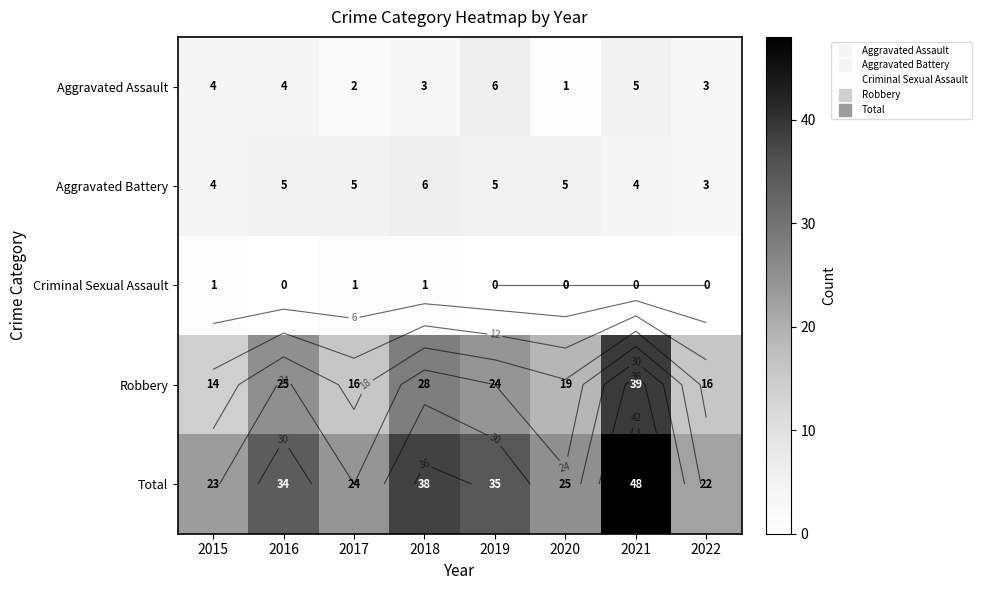

How many data points does each series have?

8